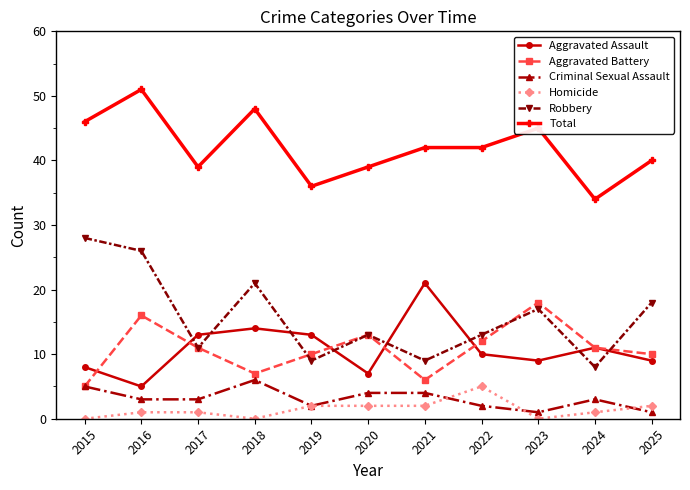

The value of Aggravated Assault at 2017 is 13. True or false?

True